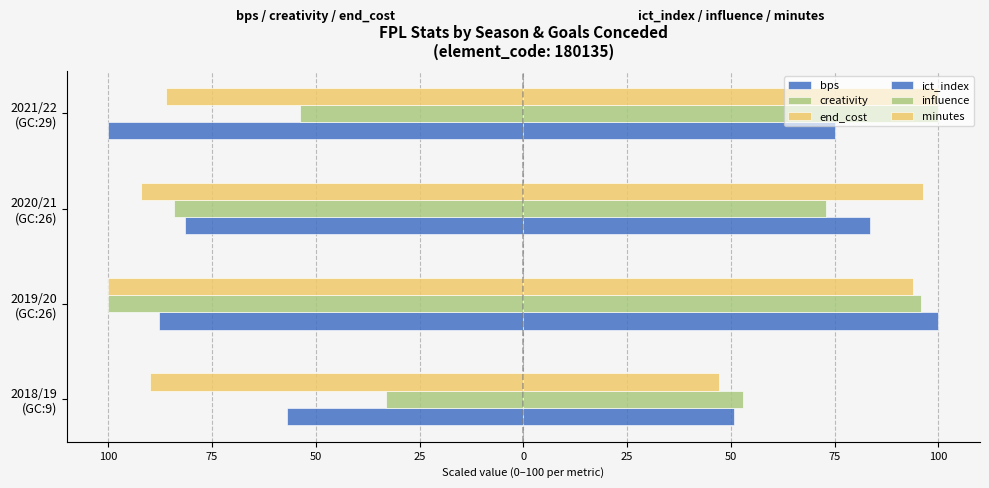

Are the bars horizontal?

Yes